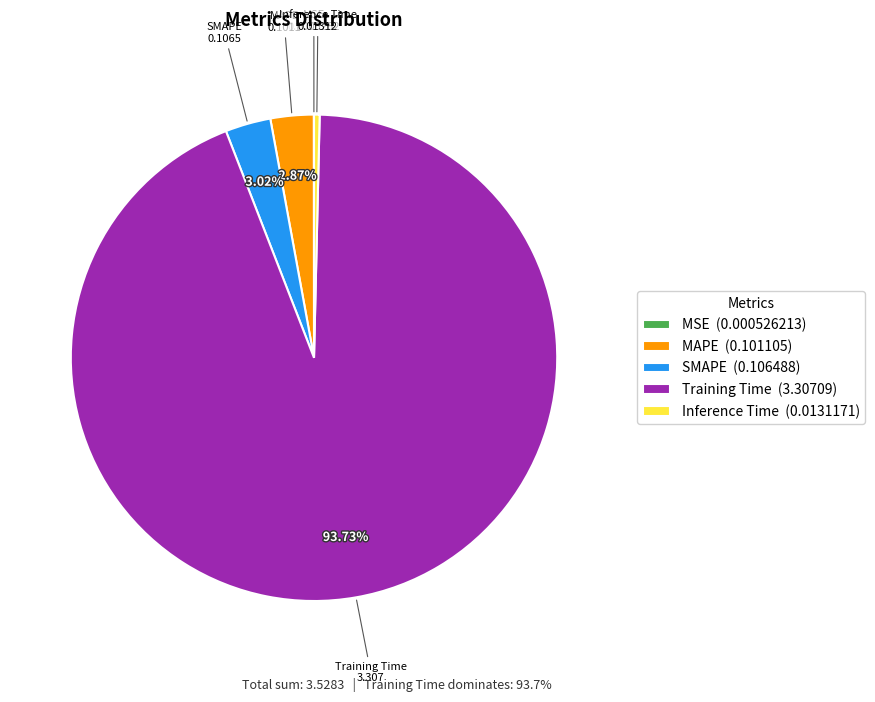

Is there a majority slice in this chart?

Yes